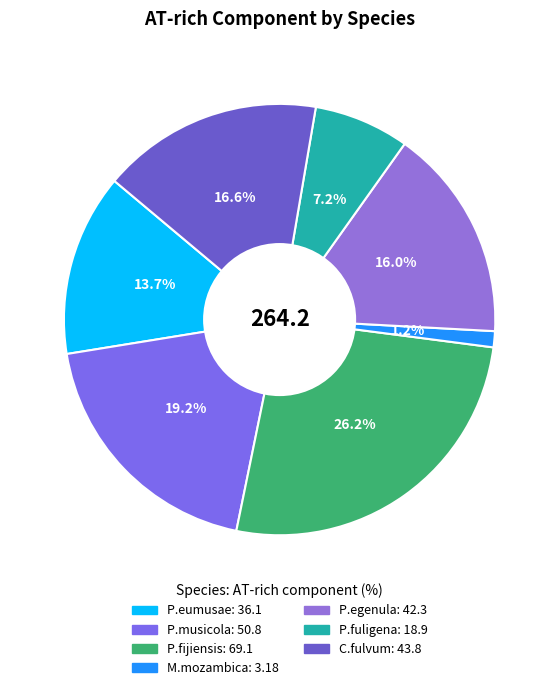

Is there any slice that represents more than half of the pie?

No